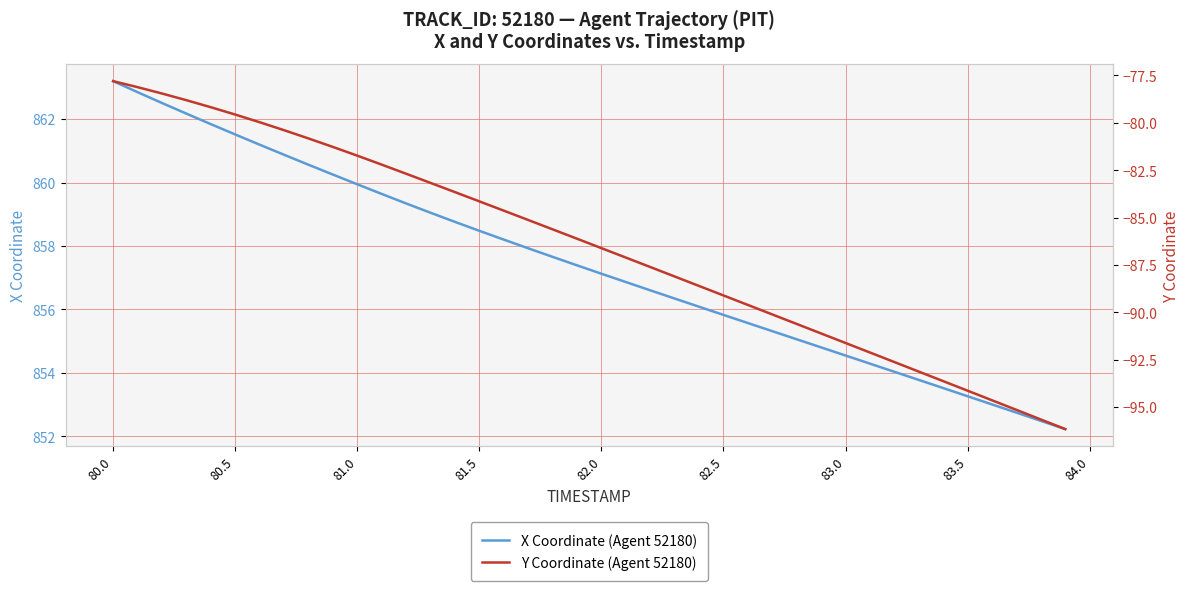

How many lines are shown in the chart?

2